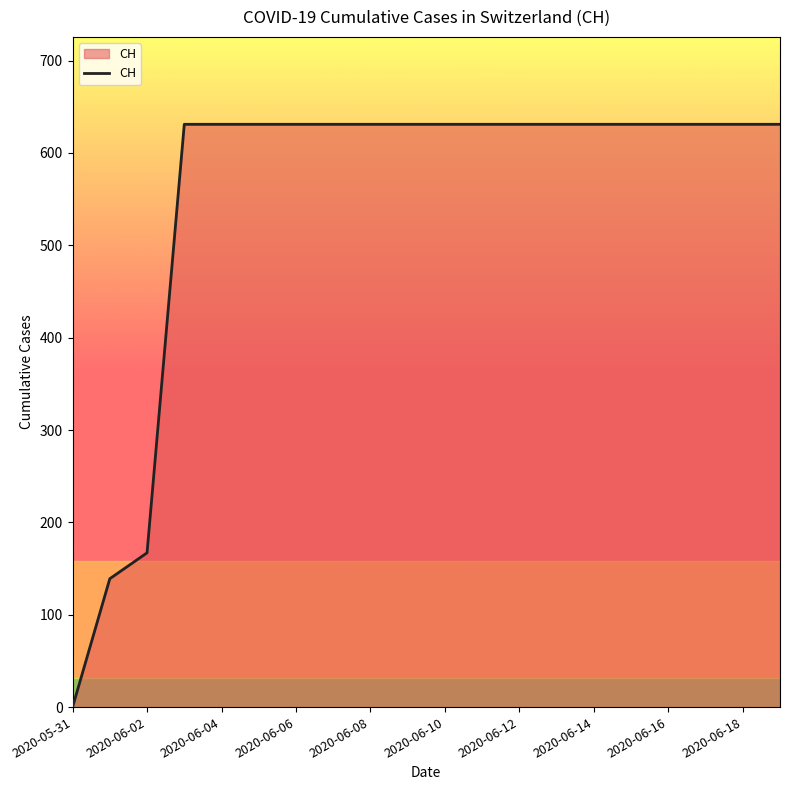

Reading left to right, transcribe all the data shown in this chart.

0	139	167	631	631	631	631	631	631	631	631	631	631	631	631	631	631	631	631	631